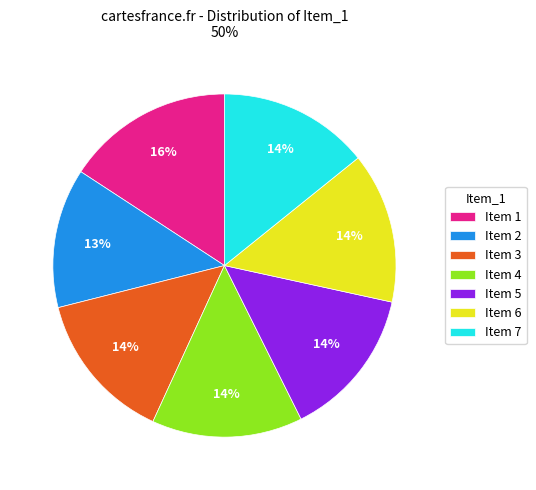

True or false: Item 2 accounts for 13% of the total.

True